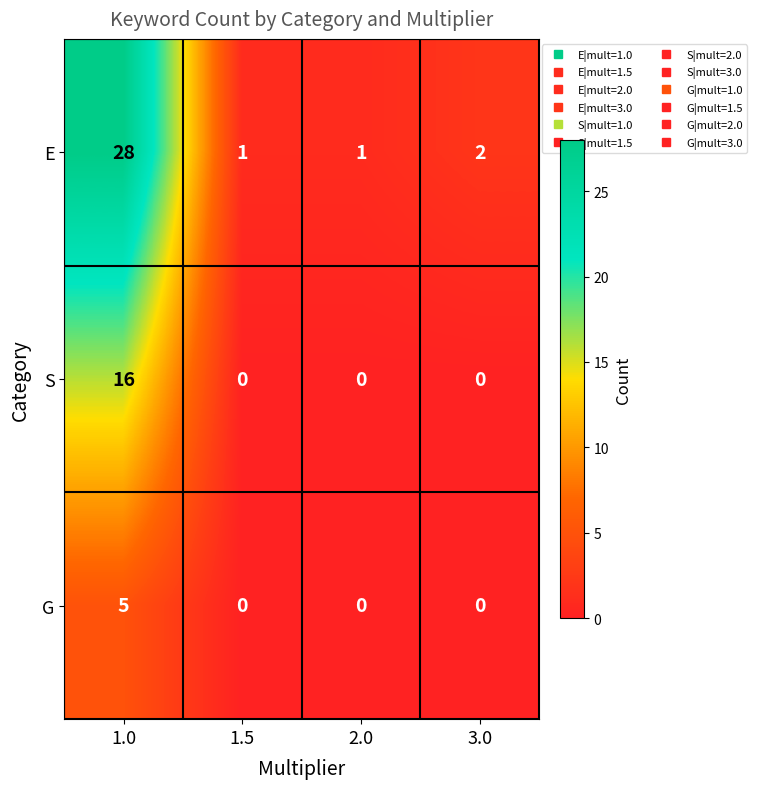

Count the number of categories in the chart.

4